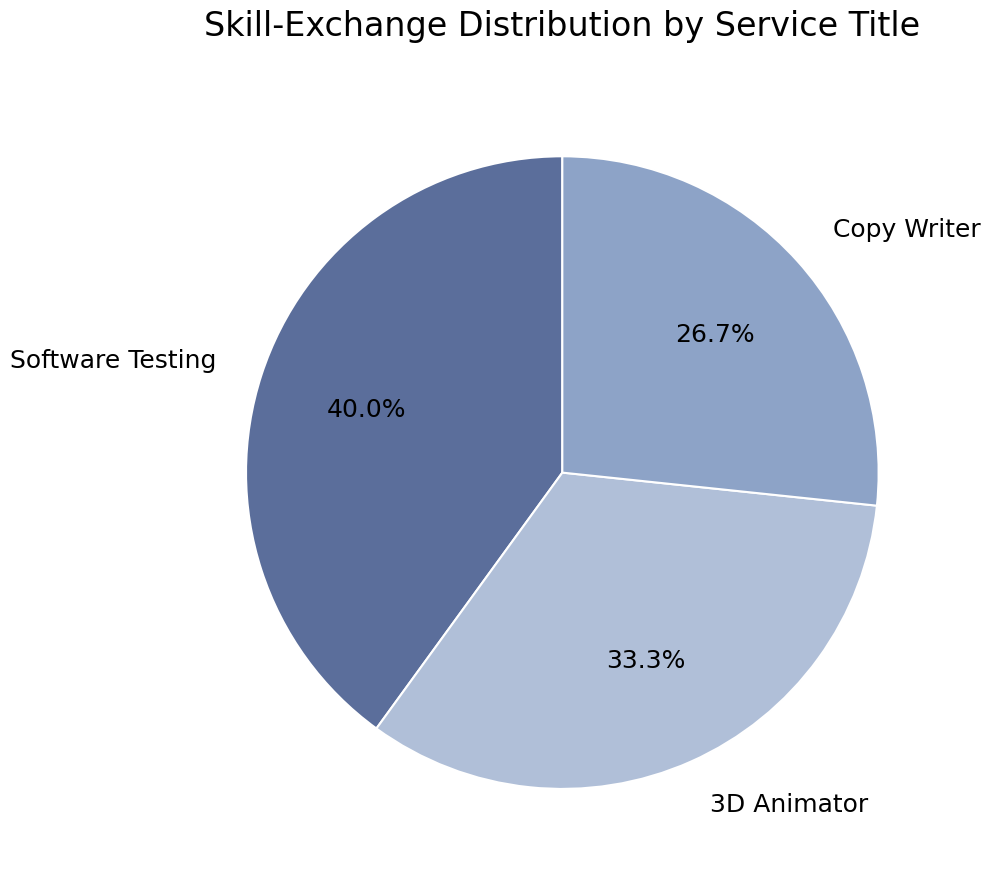

Which category has the biggest portion of the pie?

Software Testing